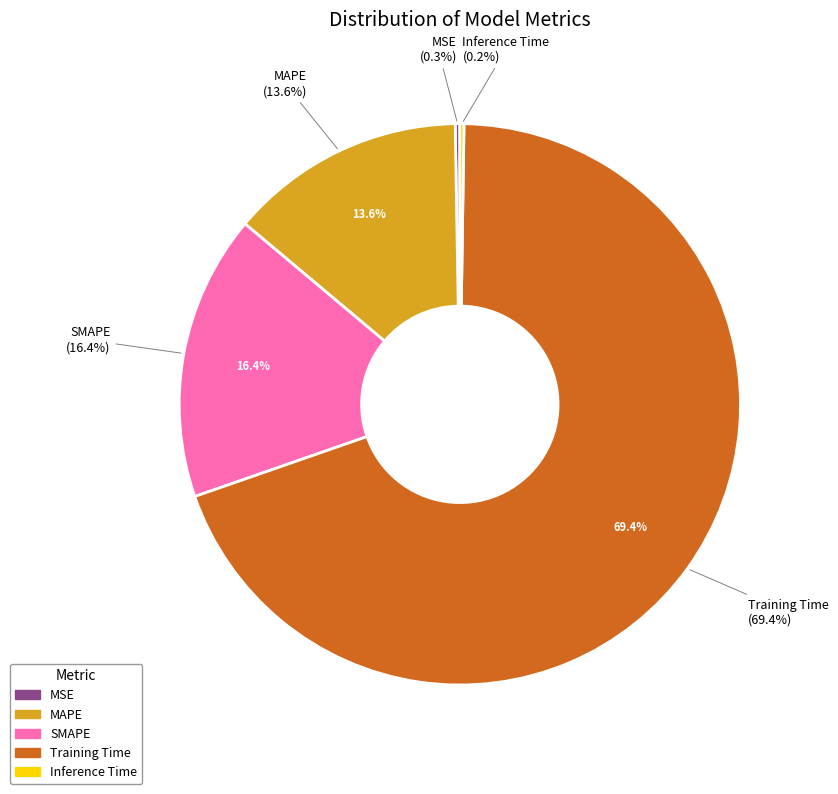

To the nearest percent, what percentage of the pie is SMAPE?

16%